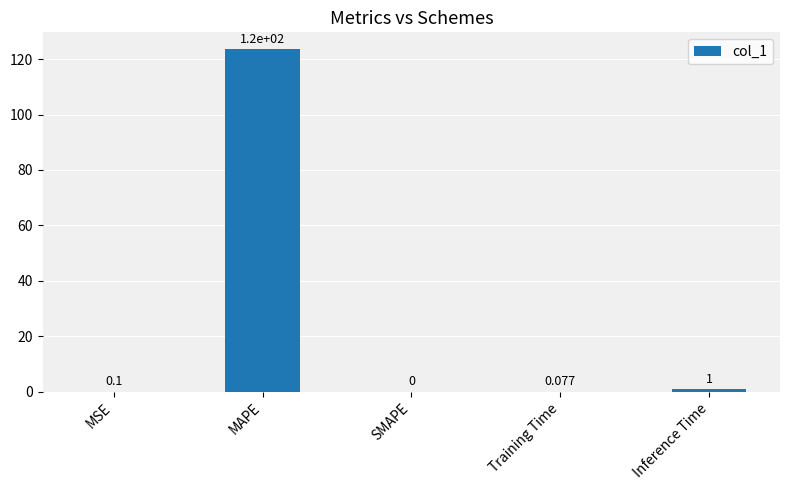

Which has a higher value, Inference Time or SMAPE?

Inference Time